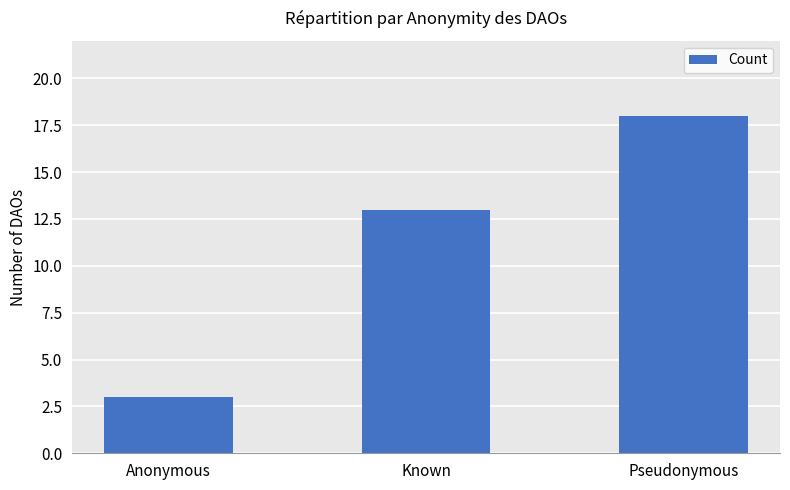

What is the sum of all values?

34